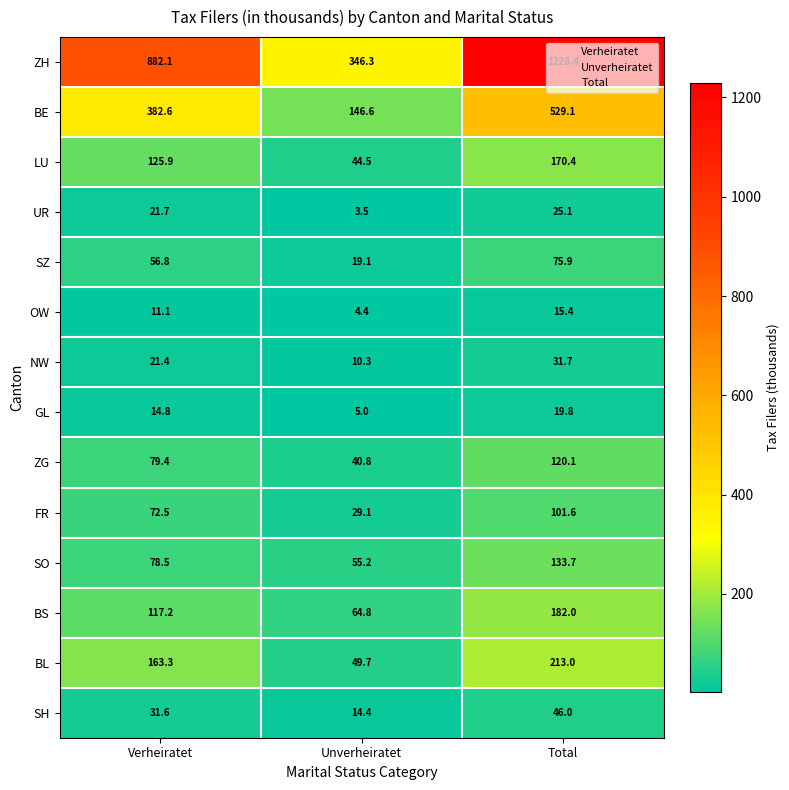

Read the OW value at Unverheiratet.

4.4